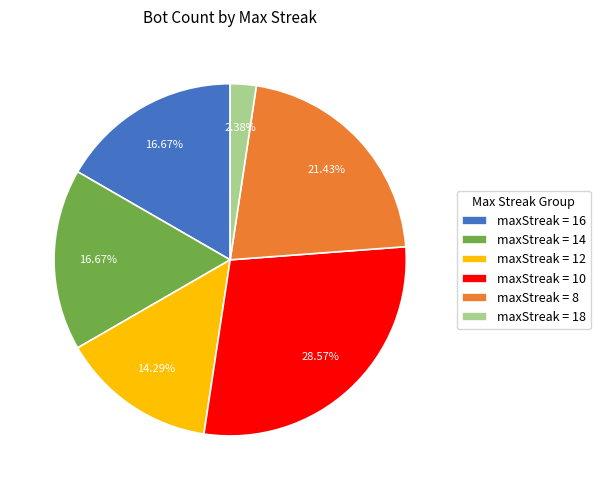

Does maxStreak = 8 represent more than half of the total?

No